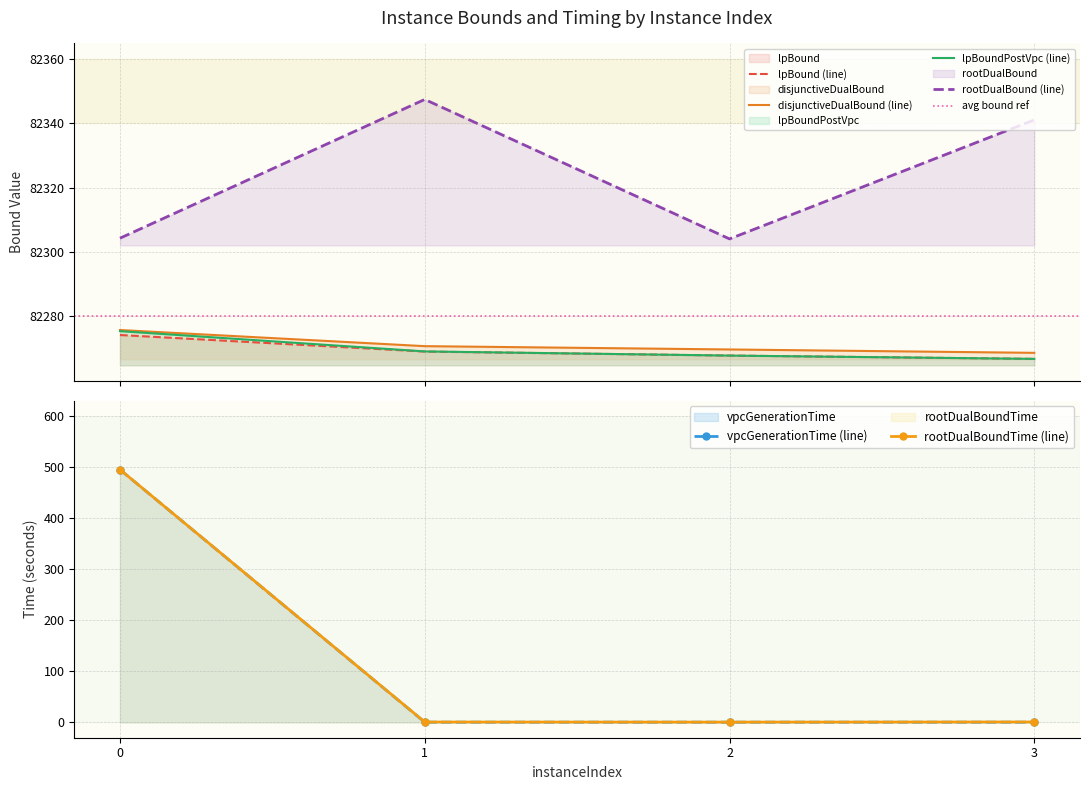

True or false: rootDualBoundTime has more than 1 points higher than both neighbors.

False